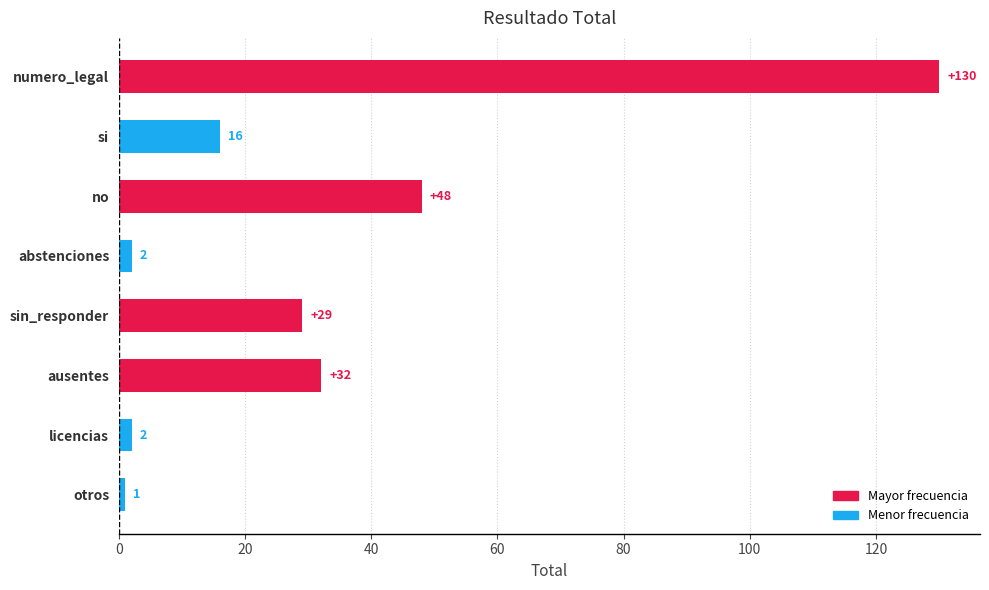

What is the difference between the maximum and minimum values?

129